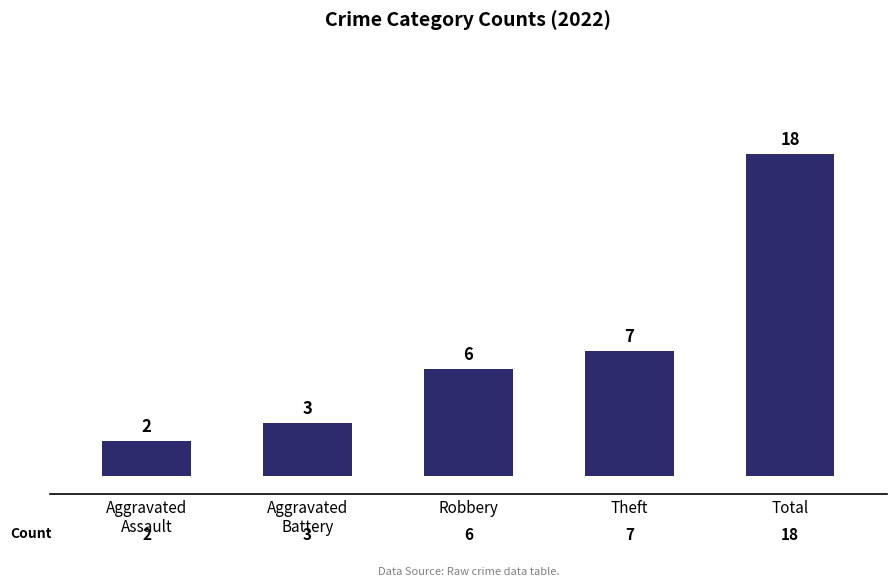

True or false: the data shows 12 at Theft.

False